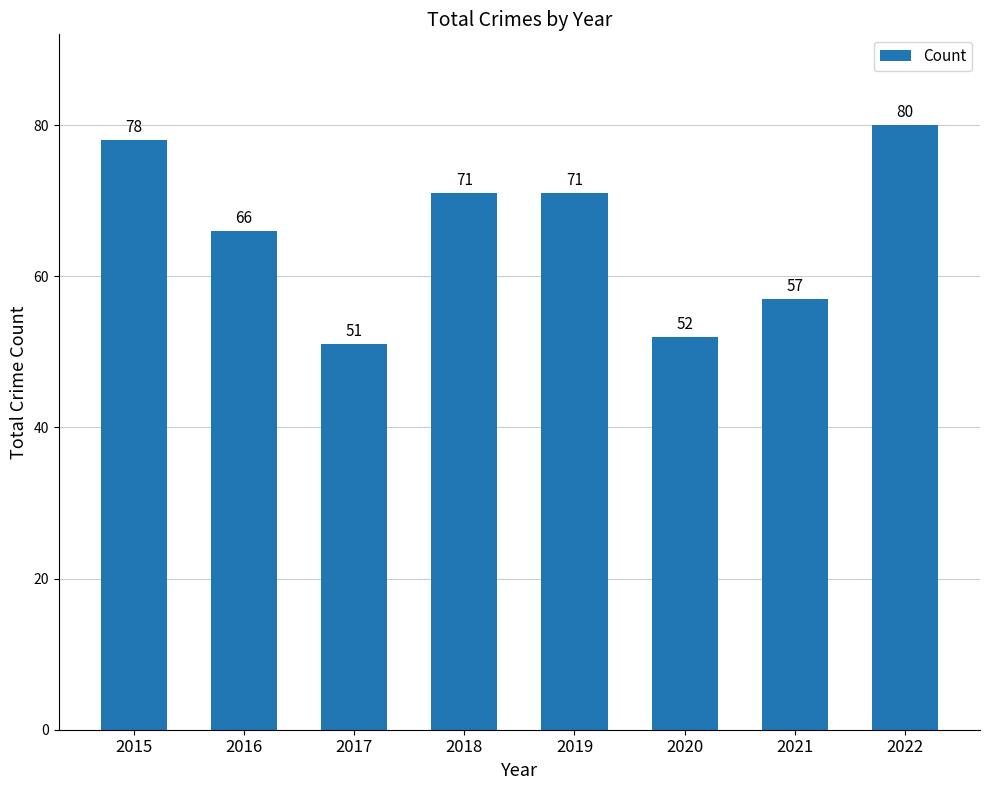

What is the approximate value at 2019, to the nearest 5?

70